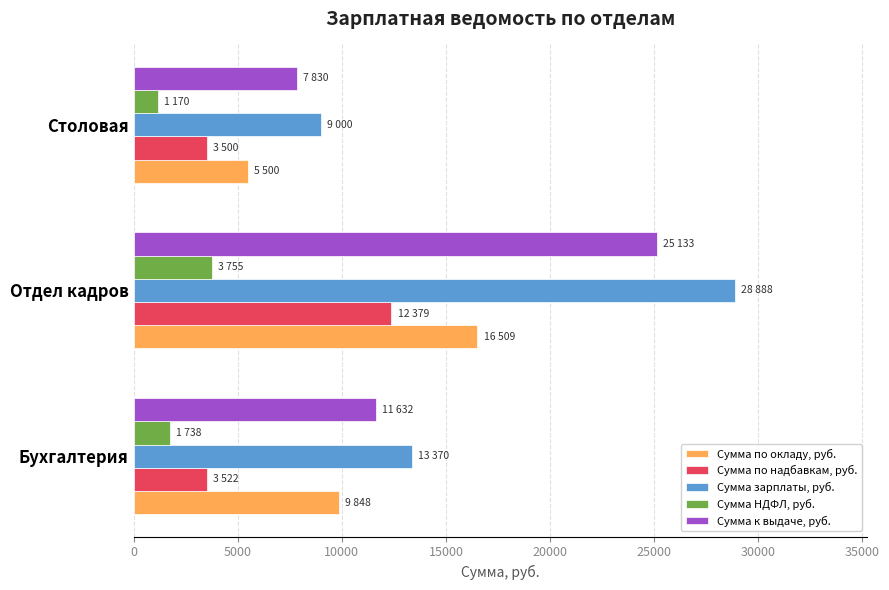

What is the difference between the maximum and minimum values in the Сумма по надбавкам, руб. series?

8879.2